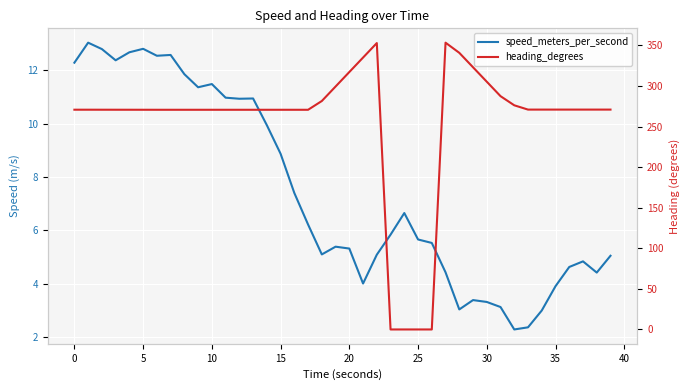

Reading right to left, transcribe all the data shown in this chart.

speed_meters_per_second: 5.1	4.4	4.8	4.6	3.9	3.0	2.4	2.3	3.1	3.3	3.4	3.0	4.4	5.5	5.7	6.7	5.8	5.1	4.0	5.3	5.4	5.1	6.2	7.4	8.9	9.9	10.9	10.9	11.0	11.5	11.4	11.9	12.6	12.5	12.8	12.7	12.4	12.8	13.0	12.3
heading_degrees: 271.0	271.0	271.0	271.0	271.0	271.0	271.0	276.3	287.5	305.3	323.1	340.9	353.5	0.0	0.0	0.0	0.0	353.0	335.1	317.3	299.4	281.6	270.8	270.8	270.8	270.8	270.8	270.8	270.8	270.8	270.8	270.8	270.8	270.8	270.8	270.8	270.8	270.8	270.8	270.8